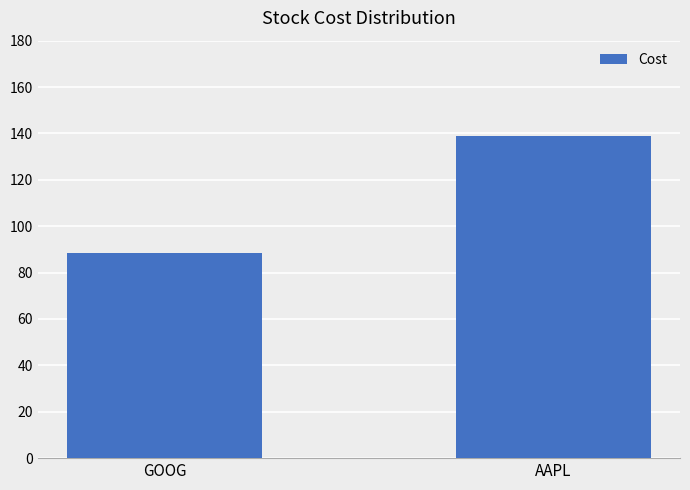

What is the smallest value displayed?

88.7